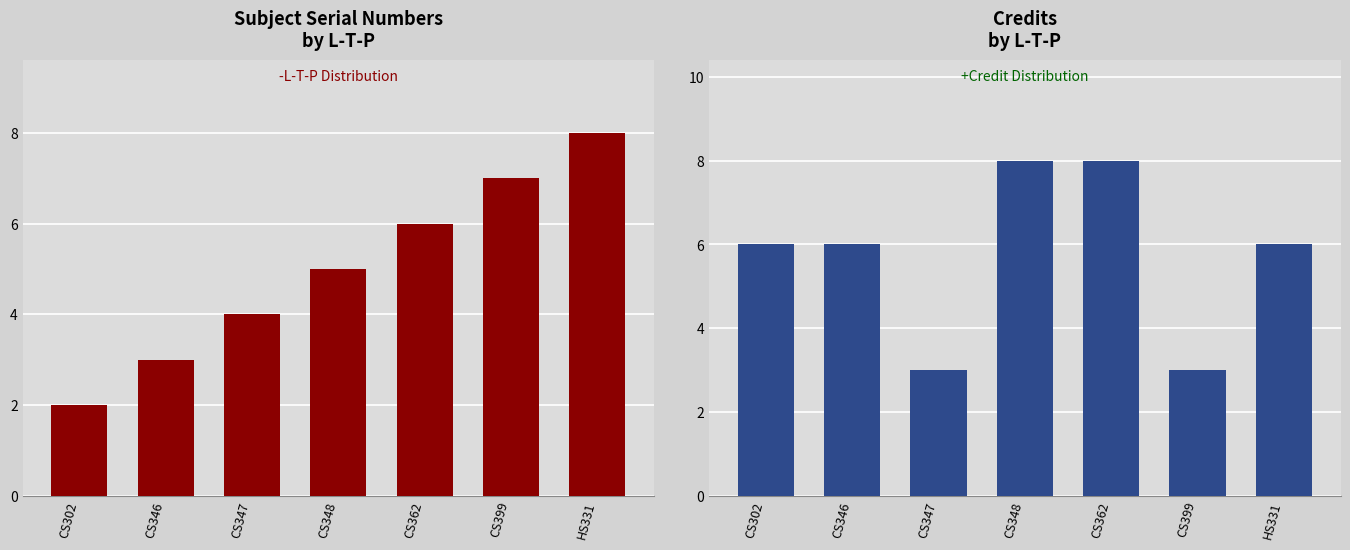

What is the sum of all Sl No values?

35